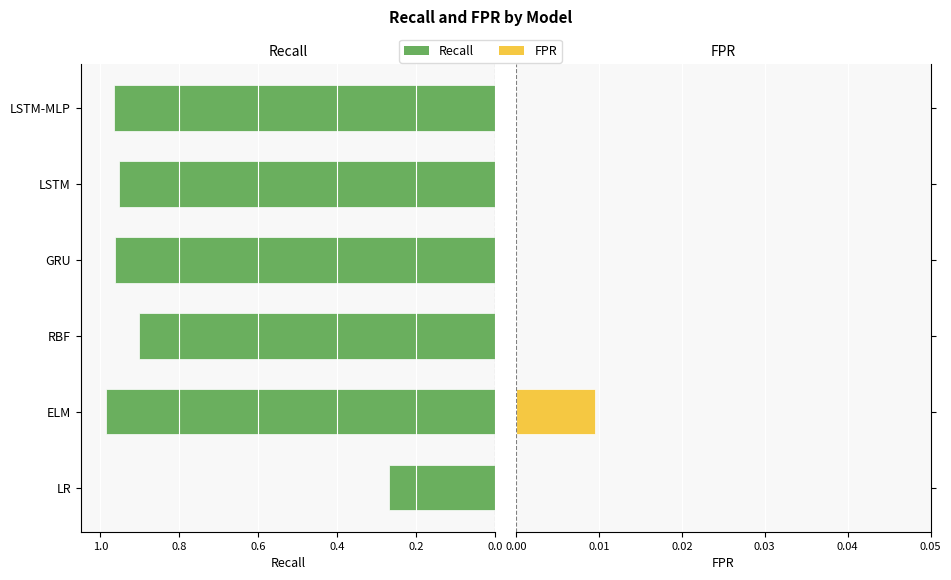

What is the value of the Recall bar at the 1st from the left?

0.3